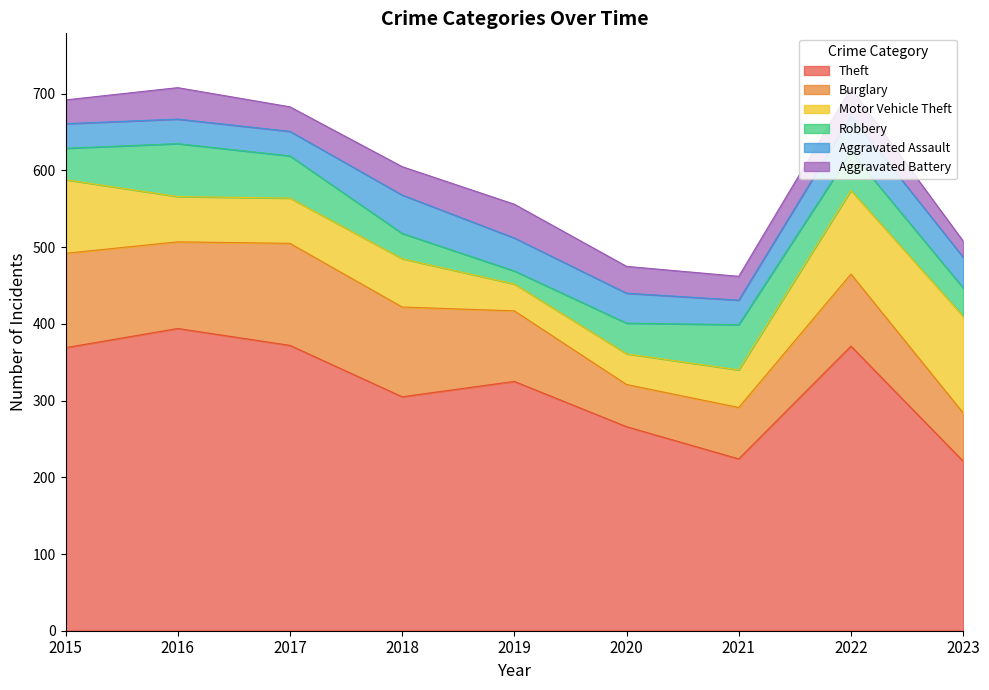

Reading right to left, transcribe all the data shown in this chart.

Theft: 221	371	224	266	325	305	372	394	369
Burglary: 63	94	67	55	92	117	133	113	123
Motor Vehicle Theft: 126	109	49	40	35	63	59	59	96
Robbery: 37	50	59	40	17	33	55	69	41
Aggravated Assault: 40	47	32	39	43	50	32	32	32
Aggravated Battery: 21	36	31	35	44	37	32	41	31